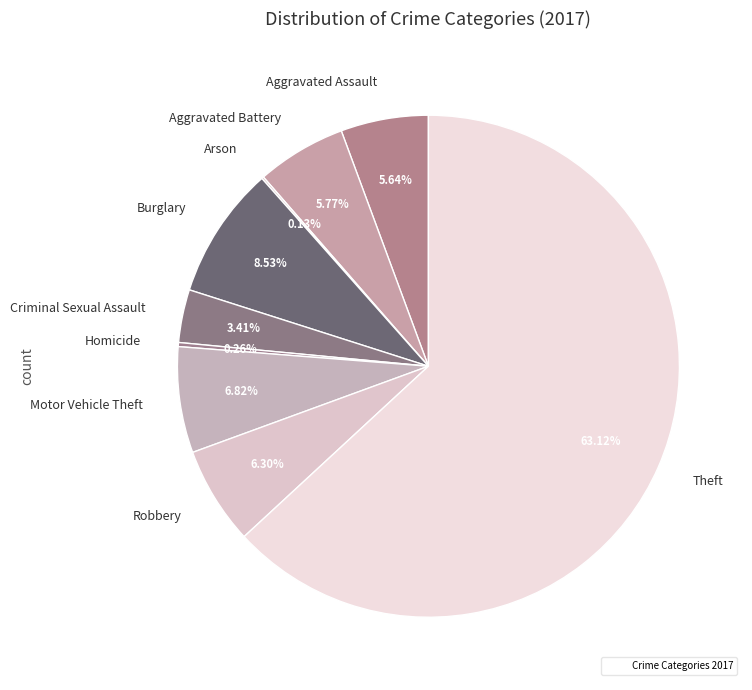

What is the majority slice?

Theft